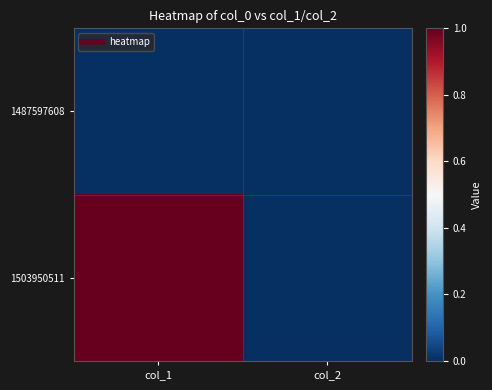

Which series has the largest total across all categories?

1503950511